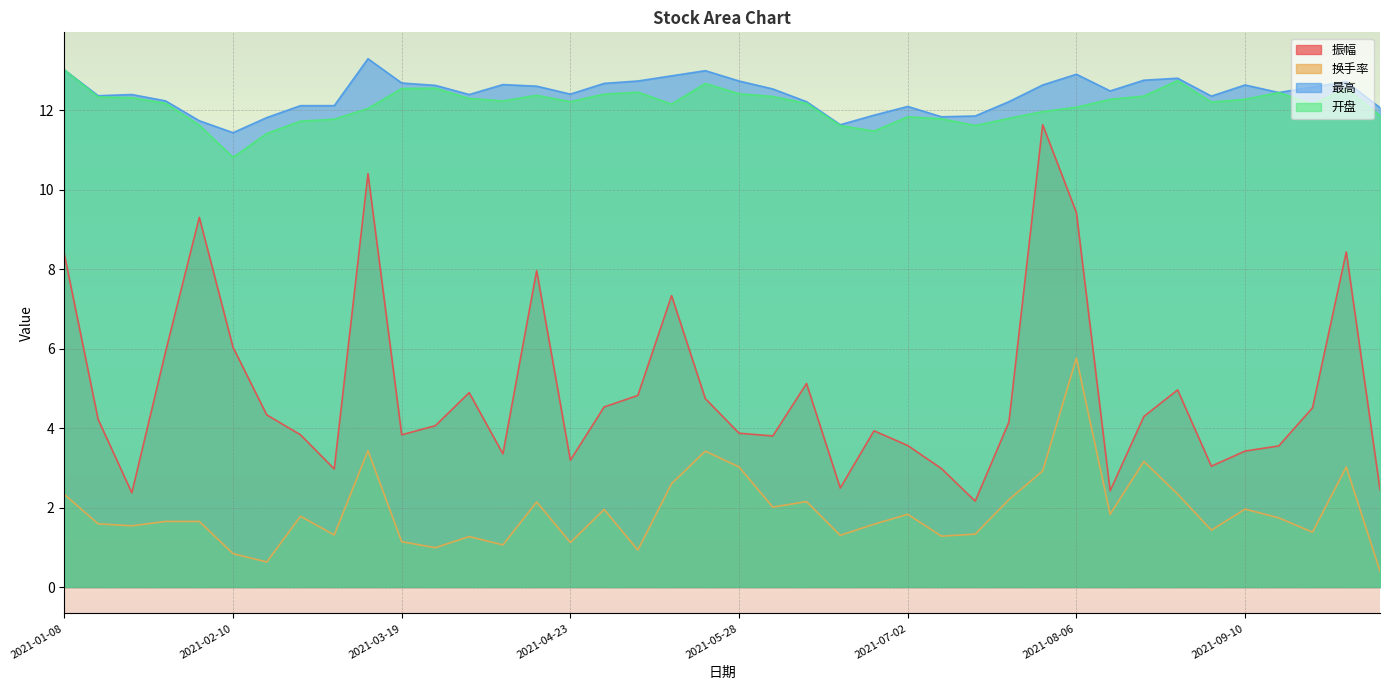

Is the value of 开盘 at 2021-09-30 greater than the value of 最高 at 2021-08-20?

No